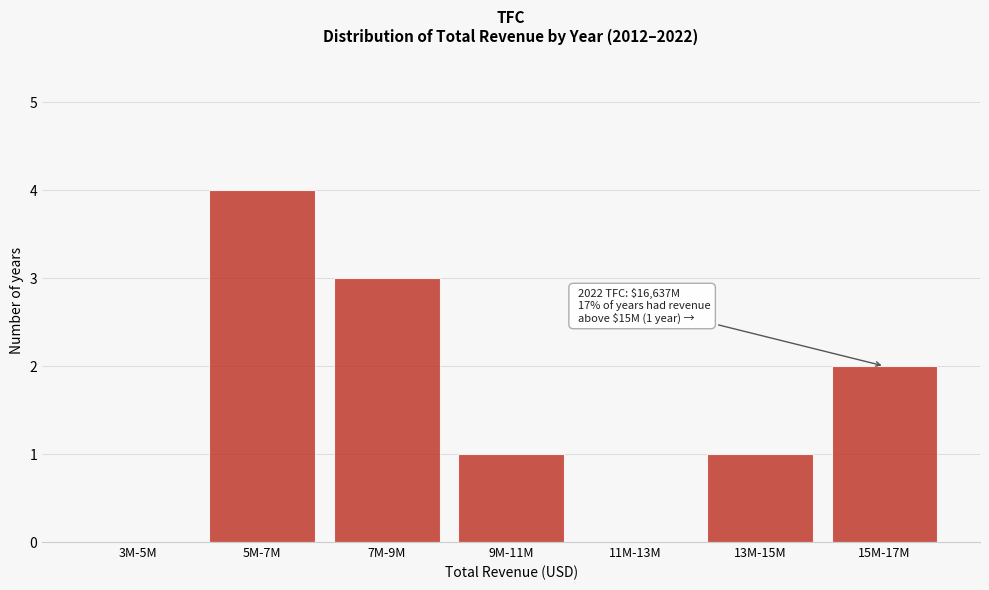

Reading right to left, what are all the values shown in this chart?

15M-17M=2	13M-15M=1	11M-13M=0	9M-11M=1	7M-9M=3	5M-7M=4	3M-5M=0